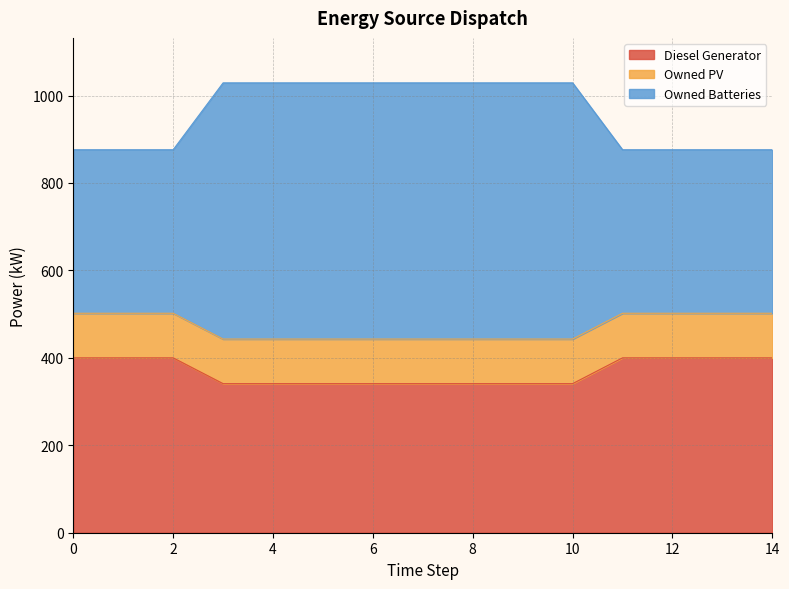

What is the average value of the Owned Batteries series?

471